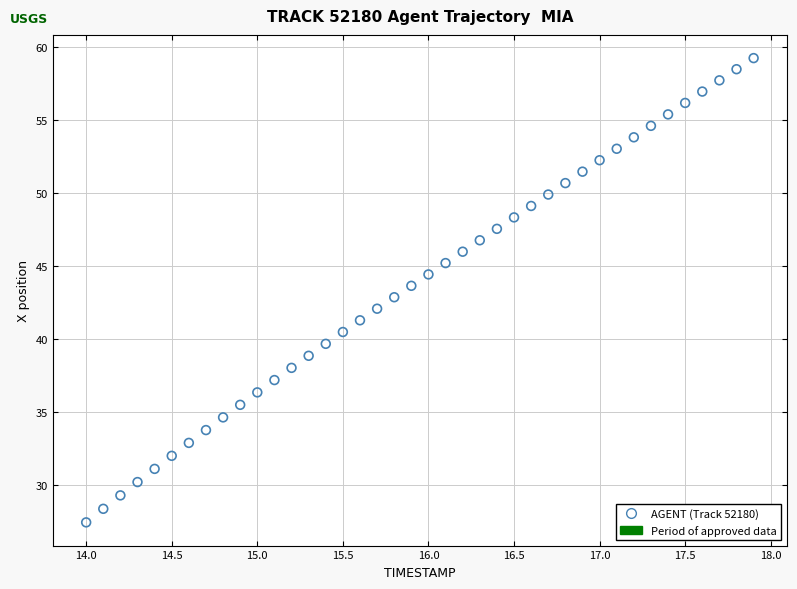

What is the range of Y values (max minus min)?

31.7